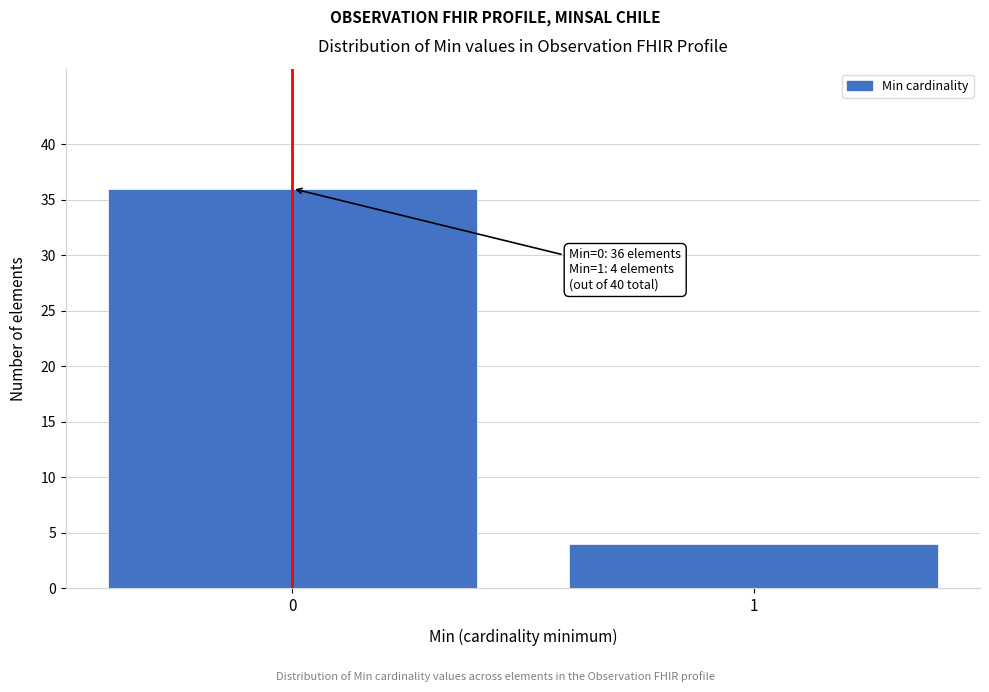

Reading left to right, what are all the values shown in this chart?

0=36	1=4